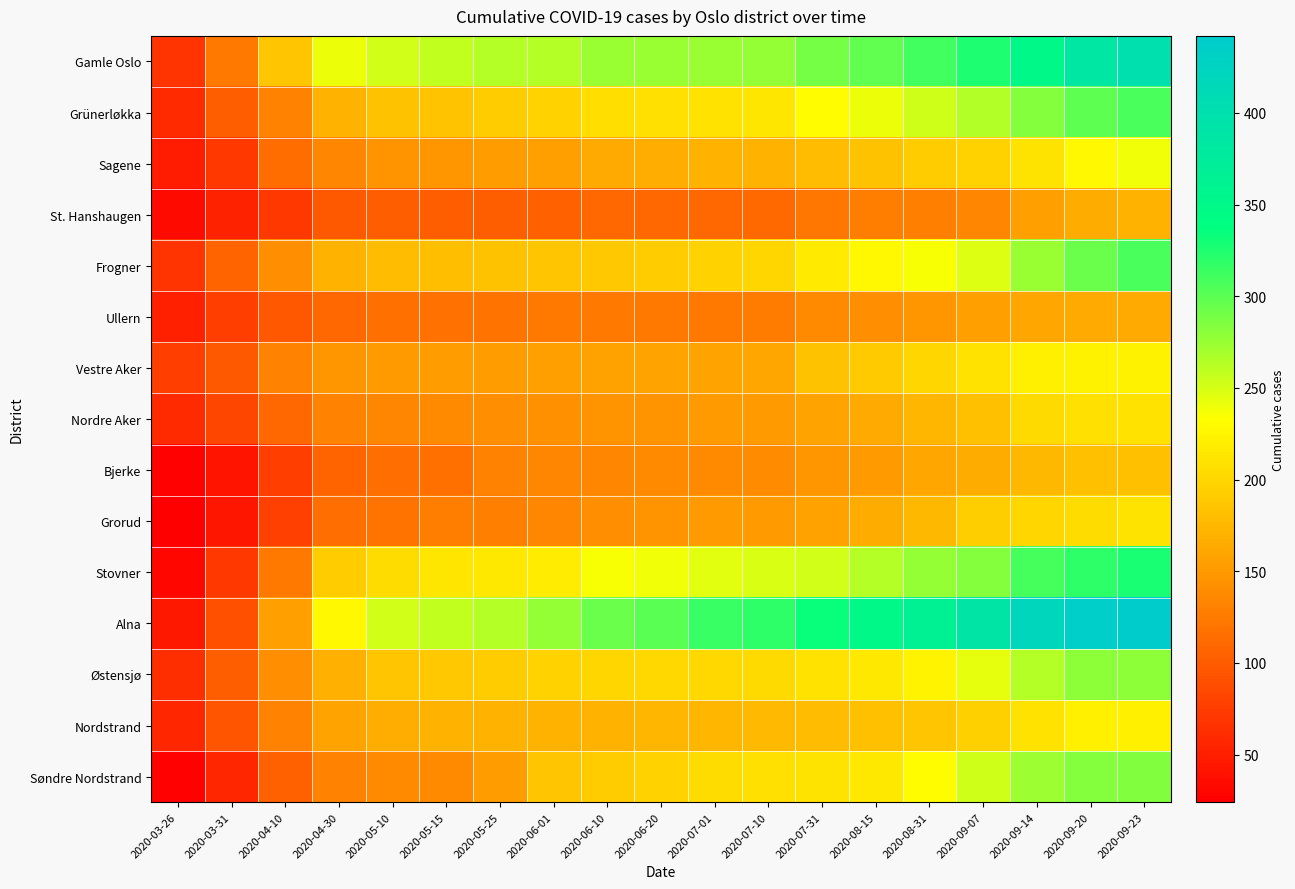

What is the greatest value displayed?

442